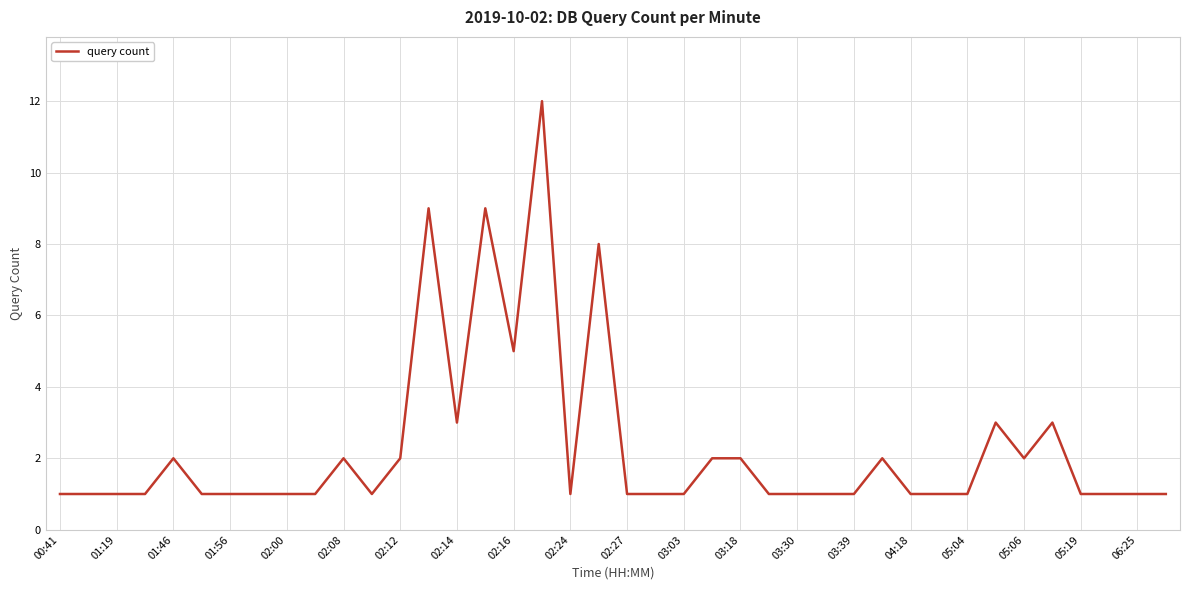

What is the maximum value shown in the chart?

12